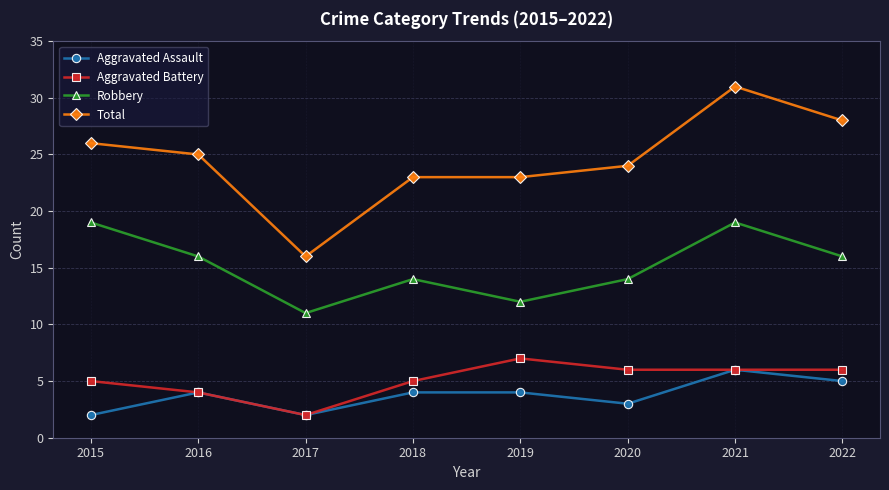

The Aggravated Battery series shows 8 at 2018. True or false?

False